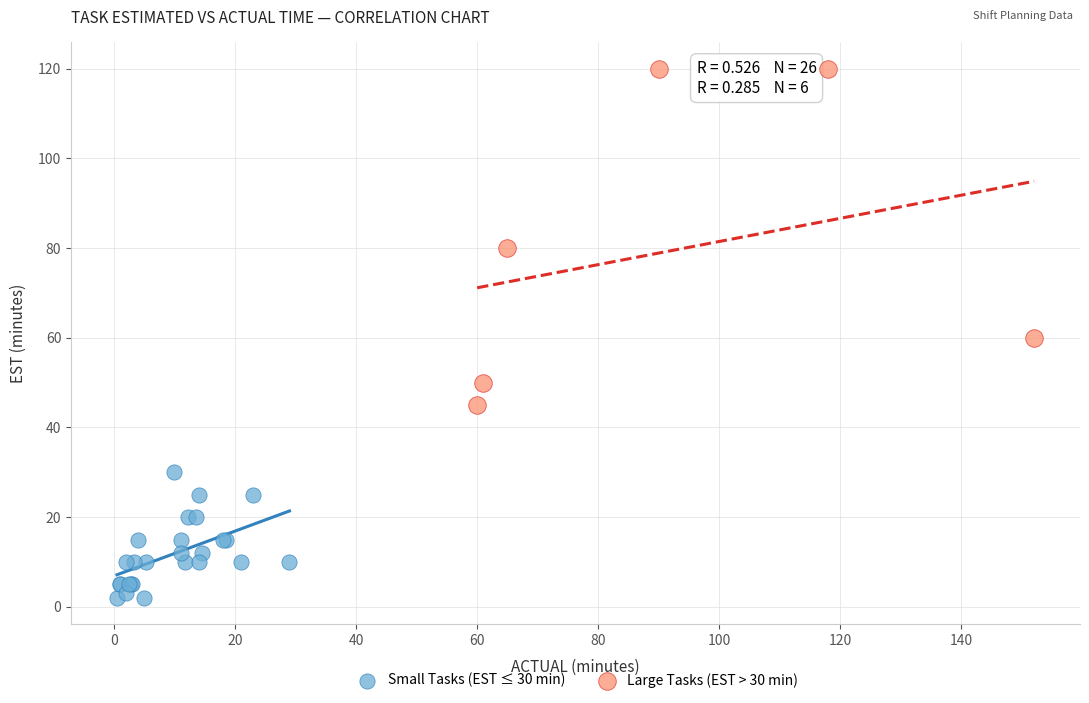

Which series reaches the maximum Y coordinate?

Large Tasks (EST > 30 min)